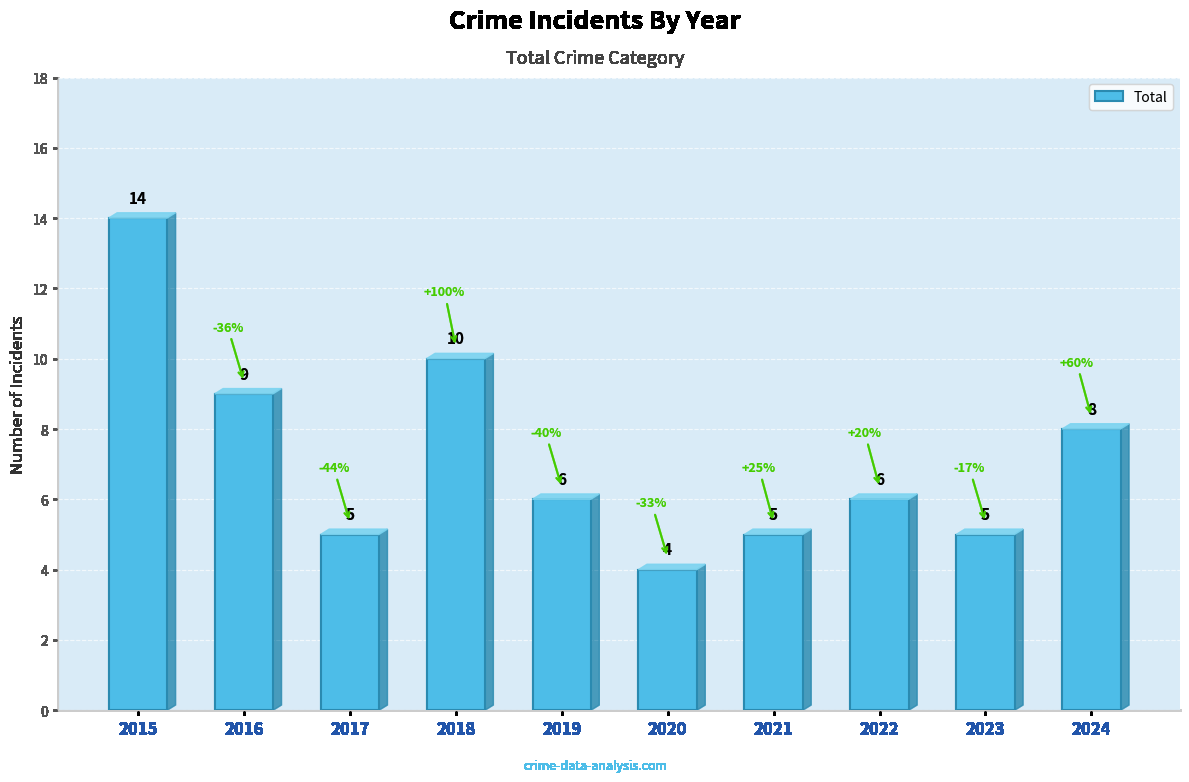

At which category does the chart reach its minimum across all series?

2020